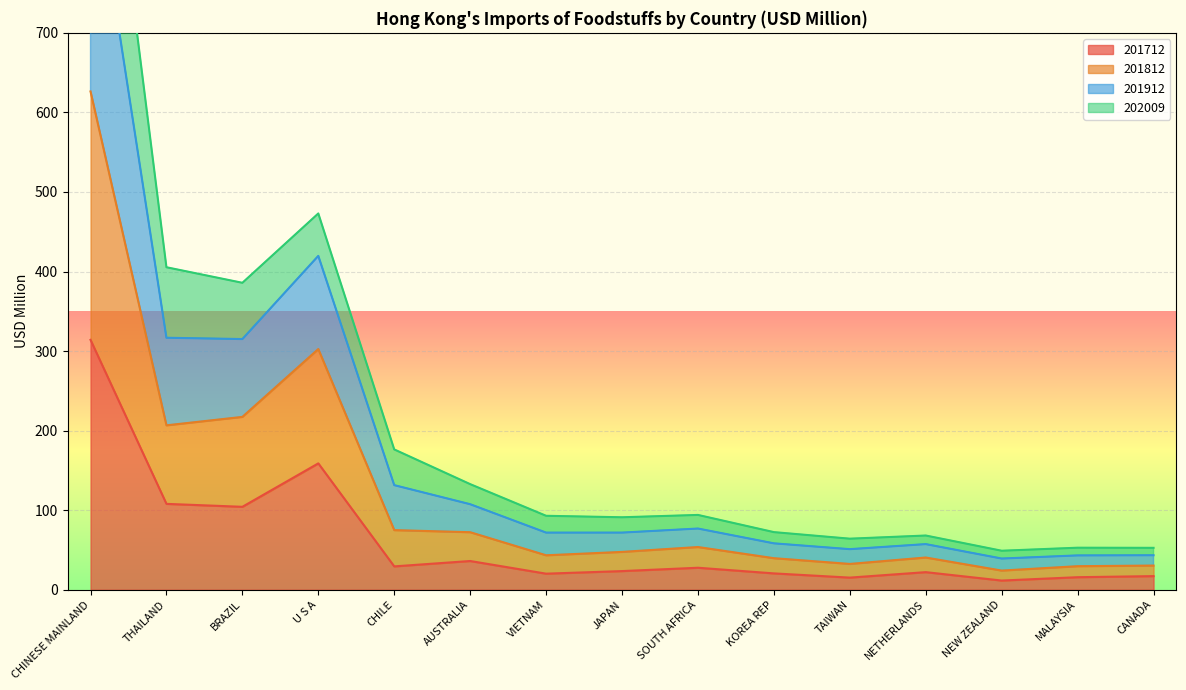

True or false: 201812 and 201712 intersect in this chart.

False